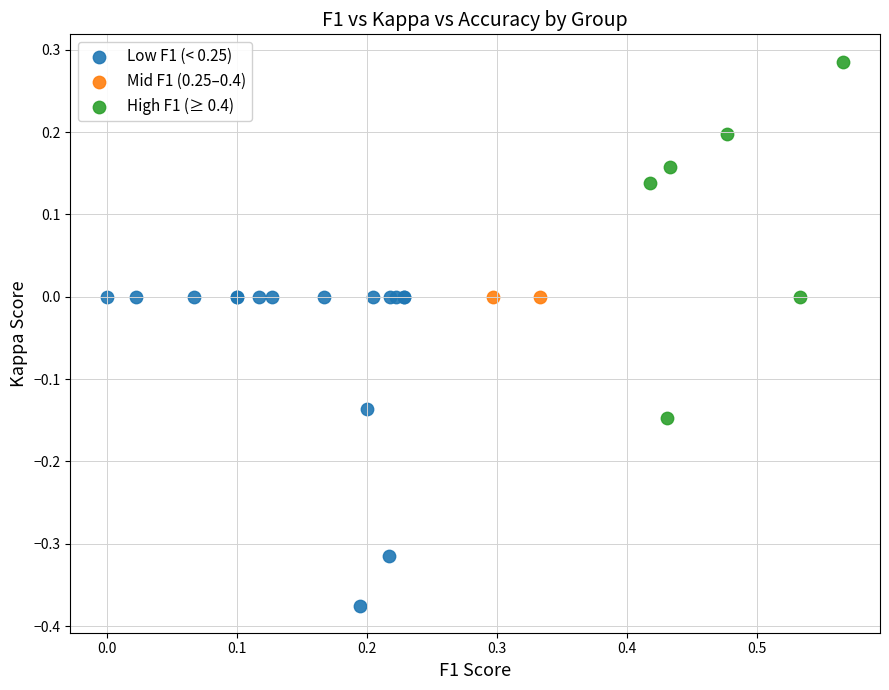

Which series reaches the maximum Y coordinate?

High F1 (≥ 0.4)